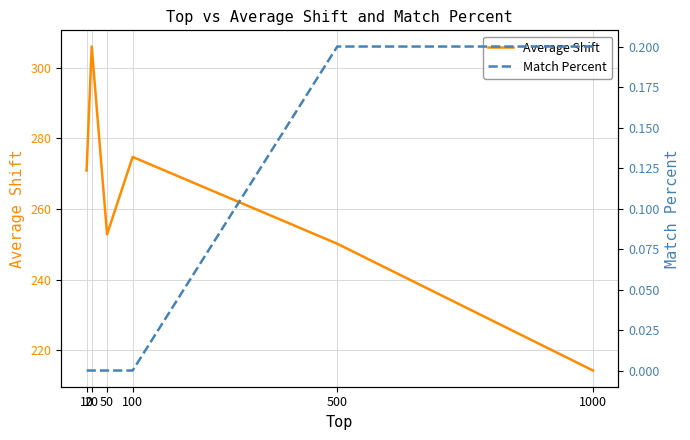

Reading left to right, extract all data points from this chart.

Average Shift: 270.9	306.0	252.9	274.8	250.2	214.3
Match Percent: 0.0	0.0	0.0	0.0	0.2	0.2